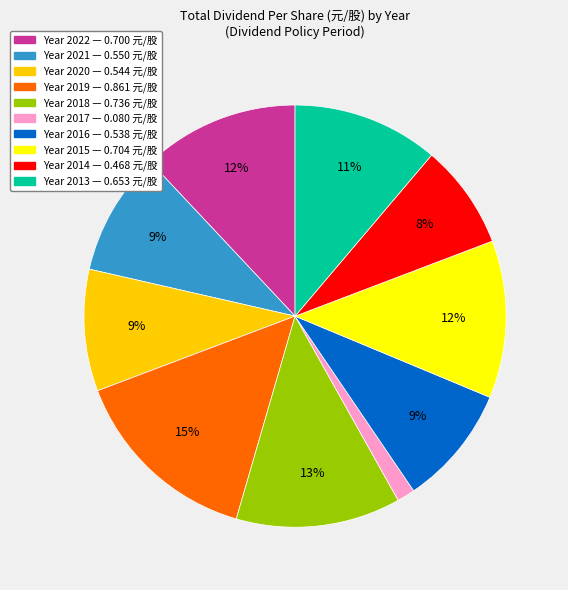

Does any single category account for the majority?

No